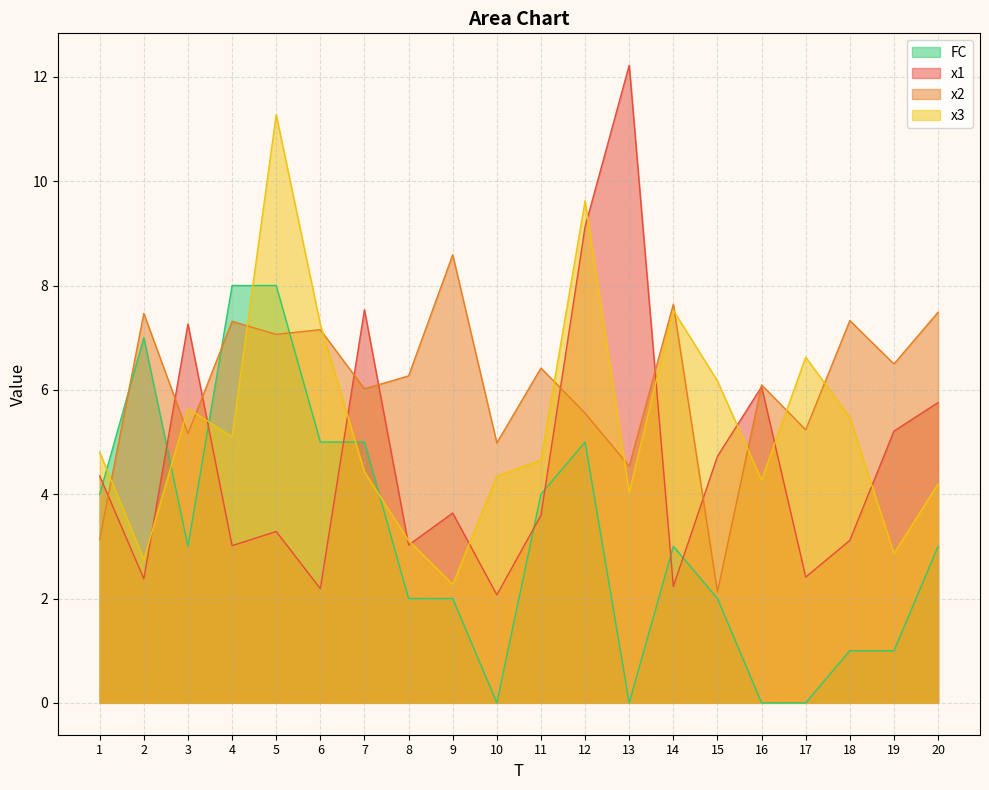

True or false: x1 has a value of 5.3 at 5.

False